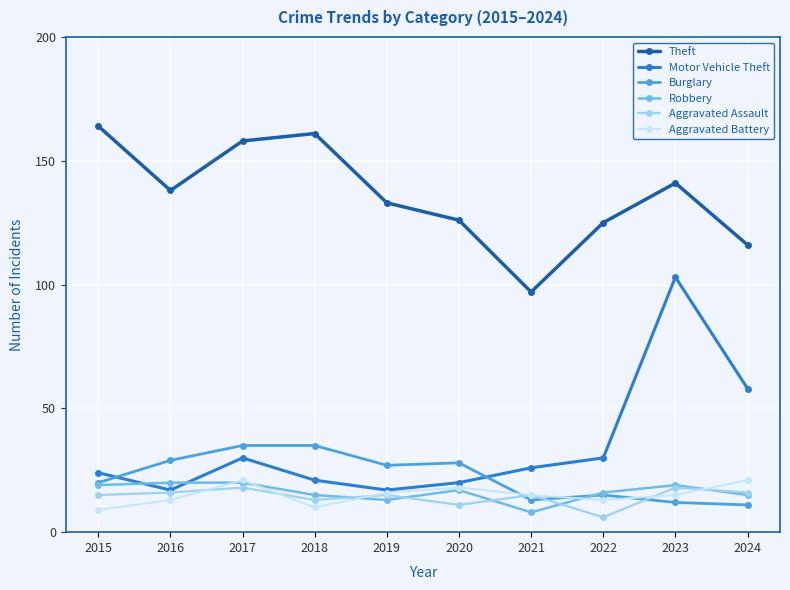

What is the difference between the highest and lowest values at 2020?

115